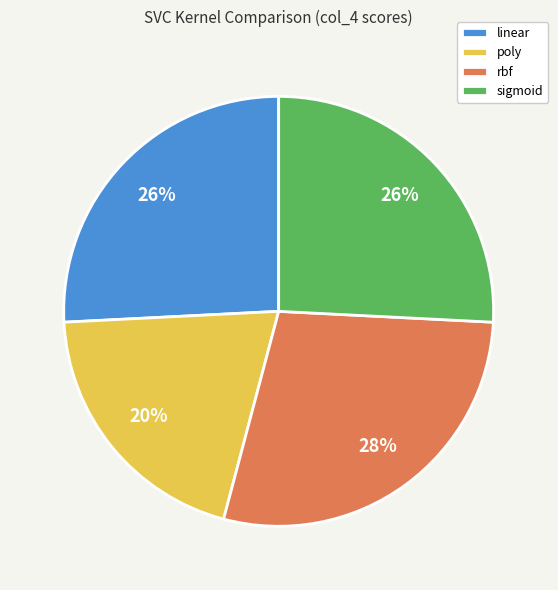

To the nearest percent, what is the average slice percentage?

25%